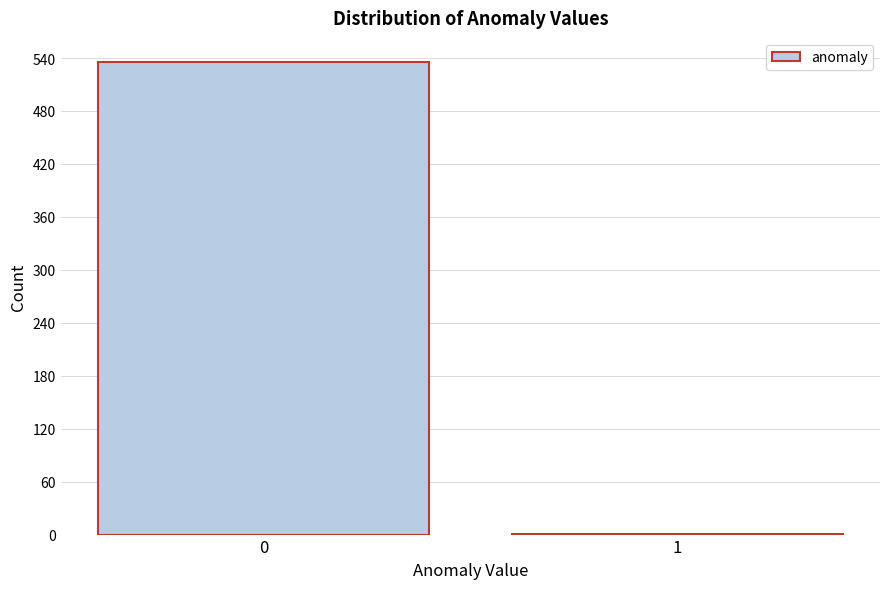

Reading right to left, list all the values displayed in this chart.

1=1	0=536